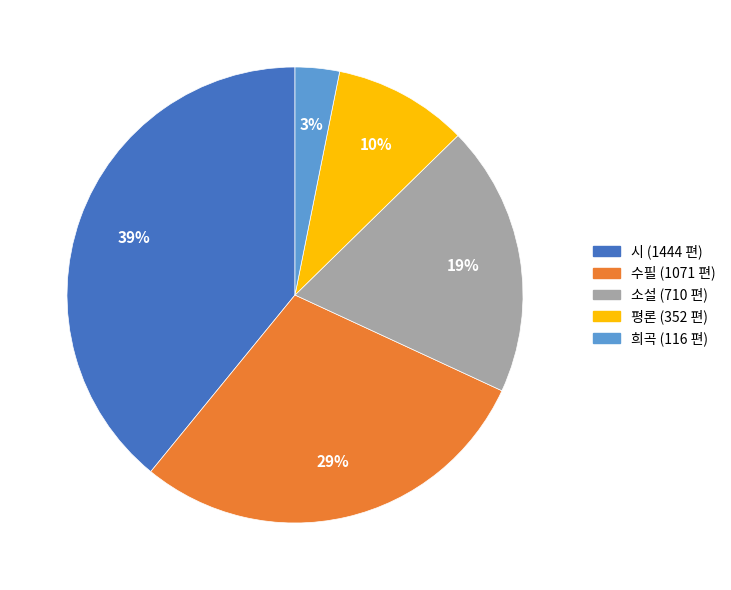

Do 수필 and 희곡 together represent more than half of the pie?

No